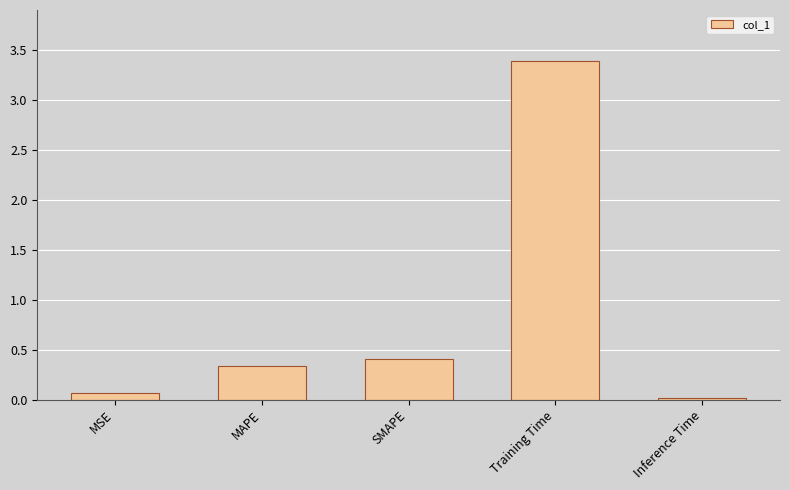

What is the label of the 4th bar from the left?

Training Time